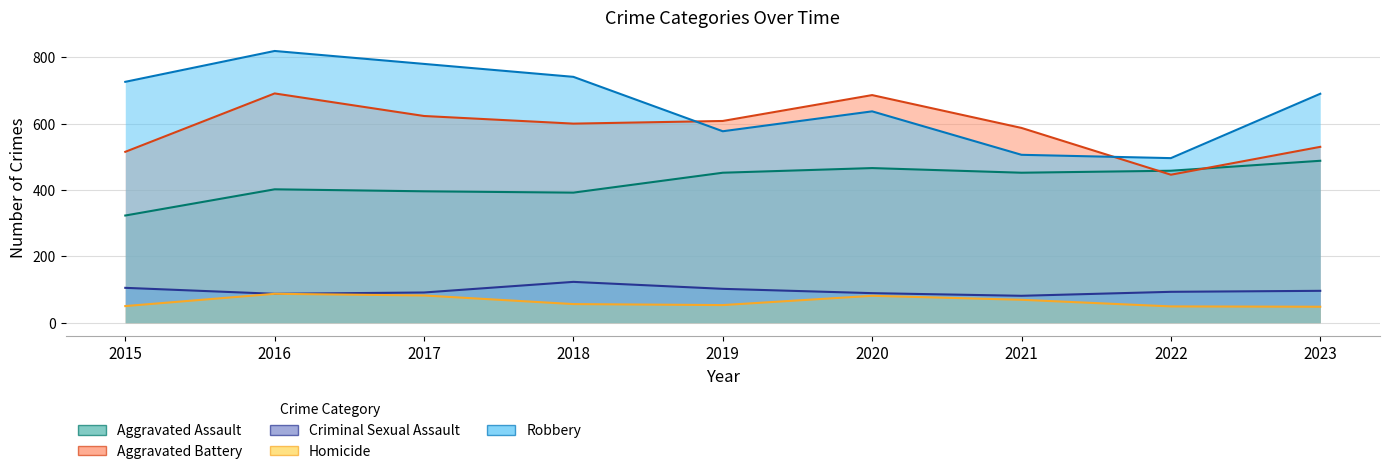

What is the difference between the Aggravated Battery values at 2016 and 2018?

91